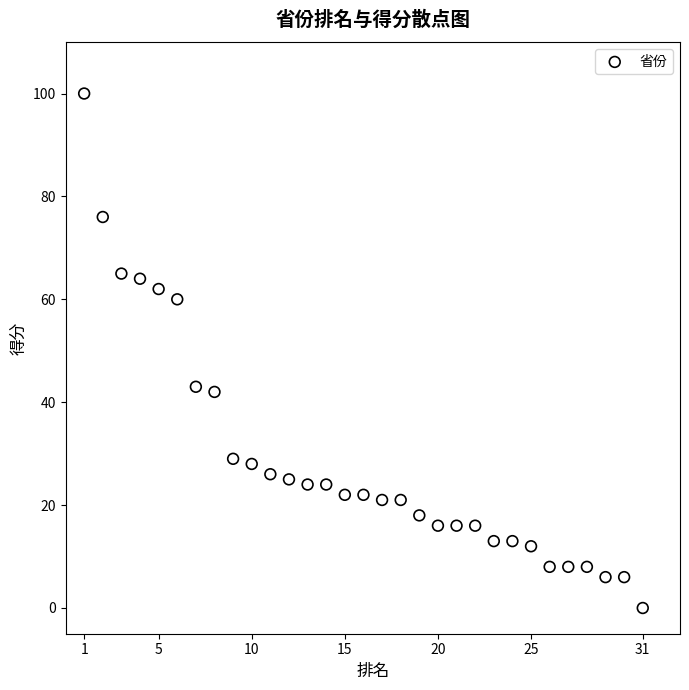

What is the range of X values (max minus min)?

30